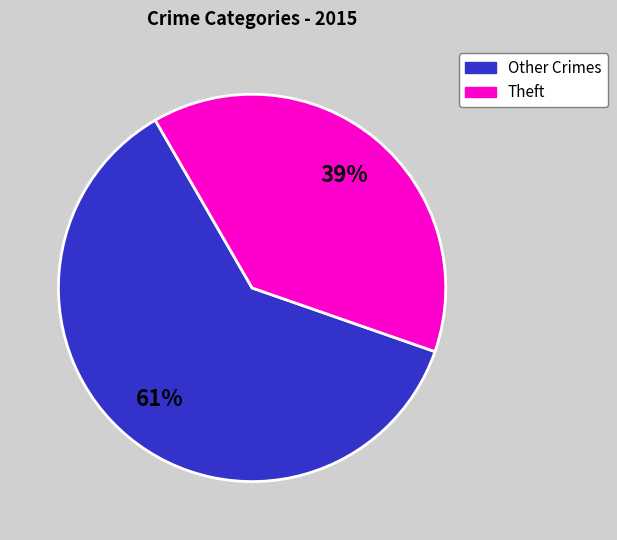

What percentage is the Other Crimes slice, to the nearest percent?

61%